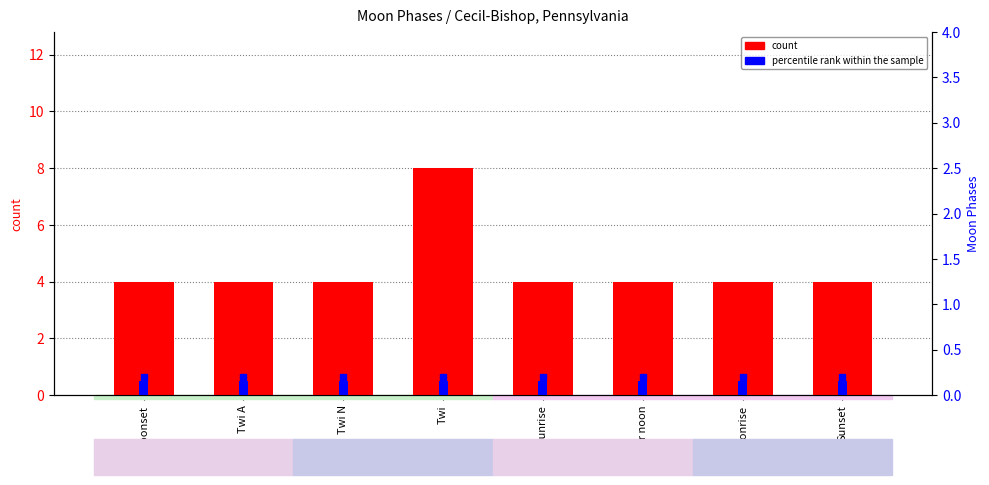

Which series has the largest range (max minus min)?

count